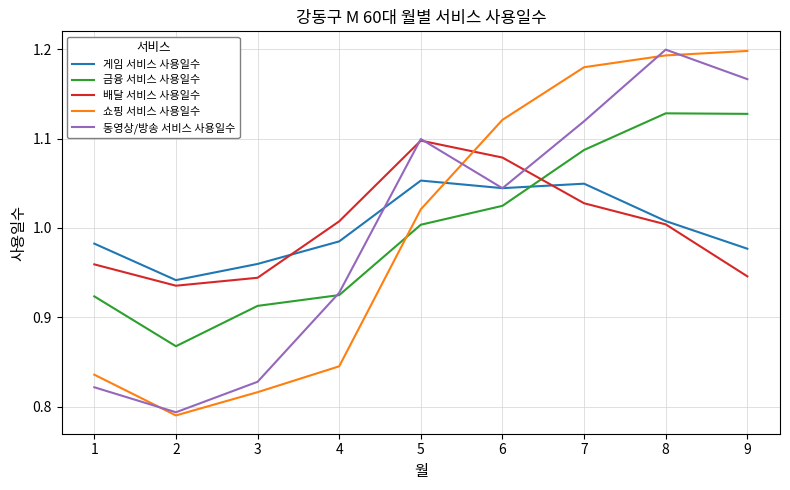

How many intersections are there between 배달 서비스 사용일수 and 쇼핑 서비스 사용일수?

1